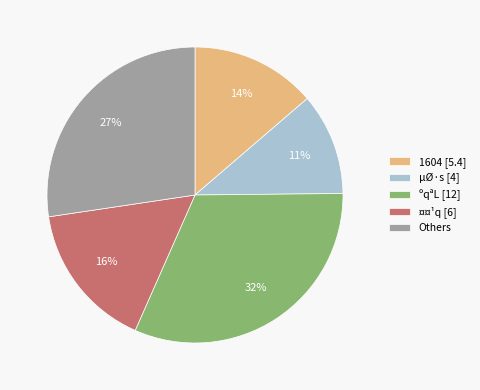

The µØ·s [4] slice represents 11% of the pie. True or false?

True